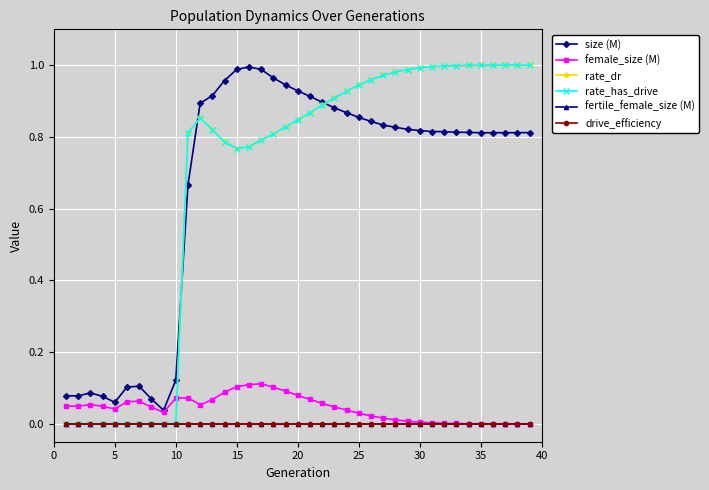

Is this an area chart (filled region under the line)?

No